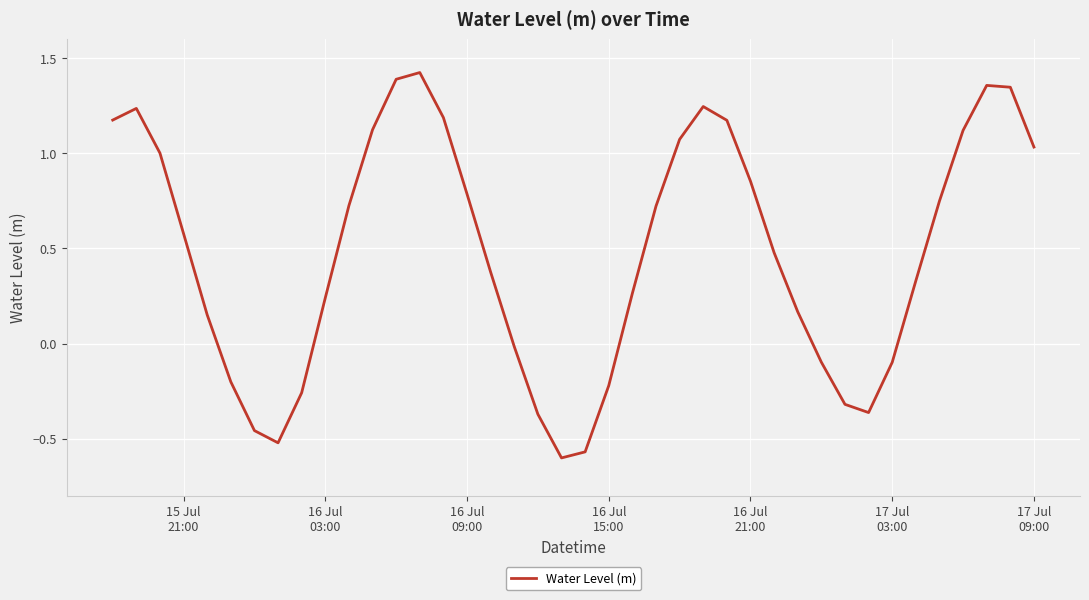

What is the difference between the maximum and minimum values?

2.0